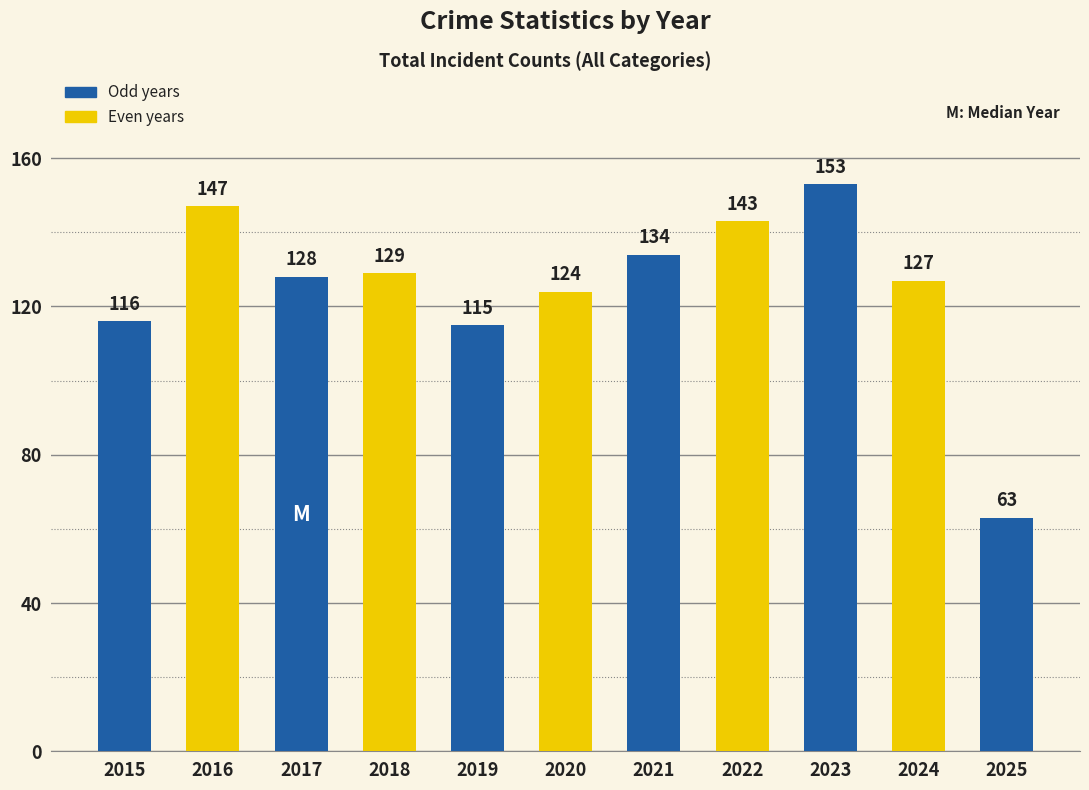

Reading left to right, list all the values displayed in this chart.

116	147	128	129	115	124	134	143	153	127	63